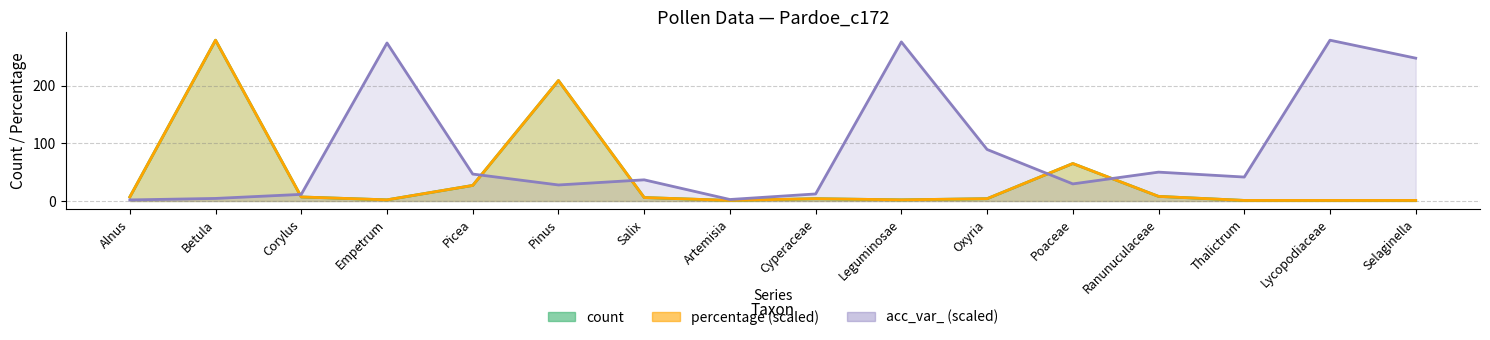

True or false: percentage (scaled) has more than 1 interior local peaks.

True